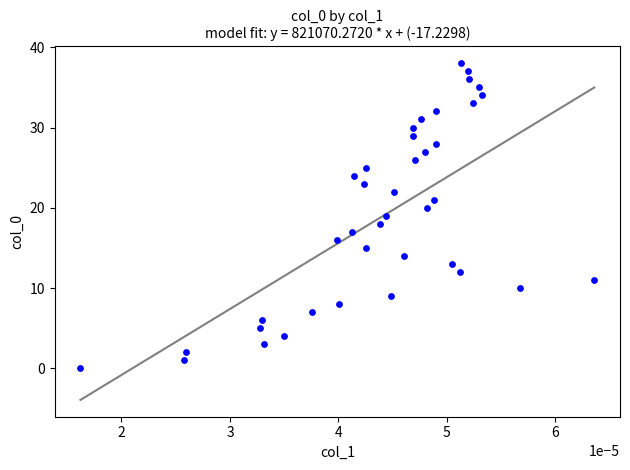

What is the range of Y values (max minus min)?

38